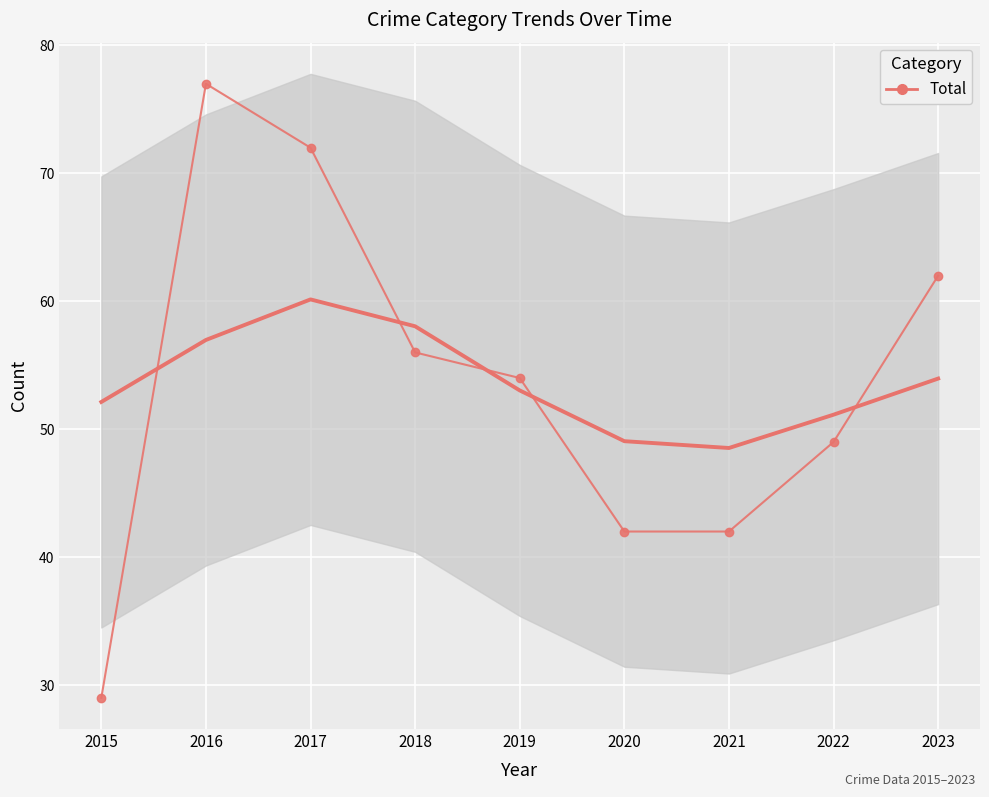

Where does the data first go above 54?

2016